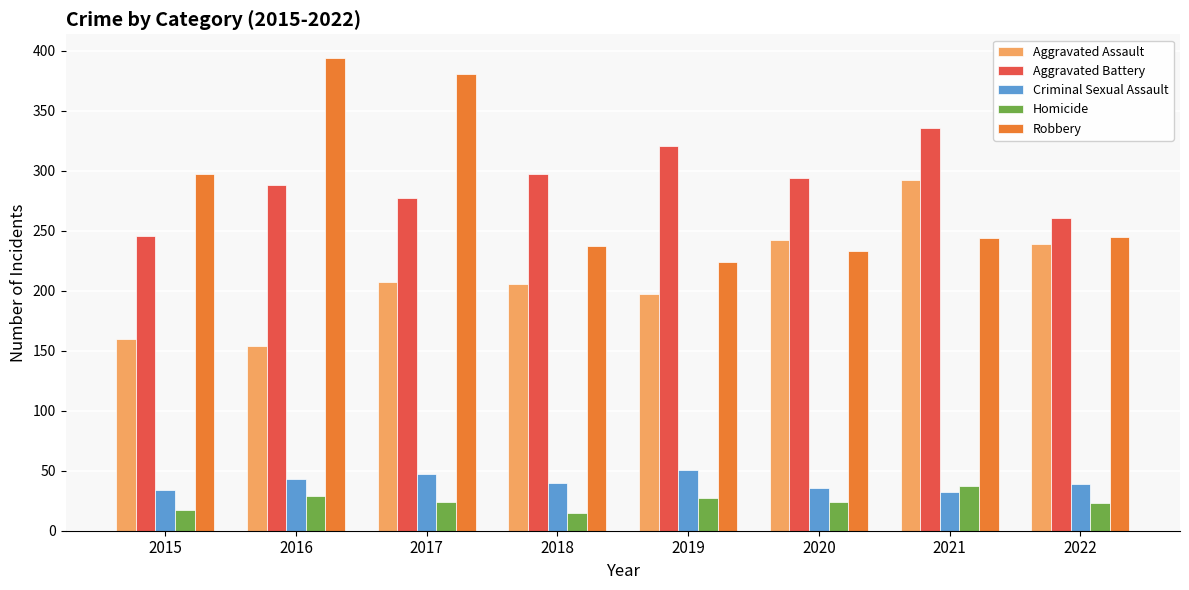

Which series has the widest spread of values?

Robbery